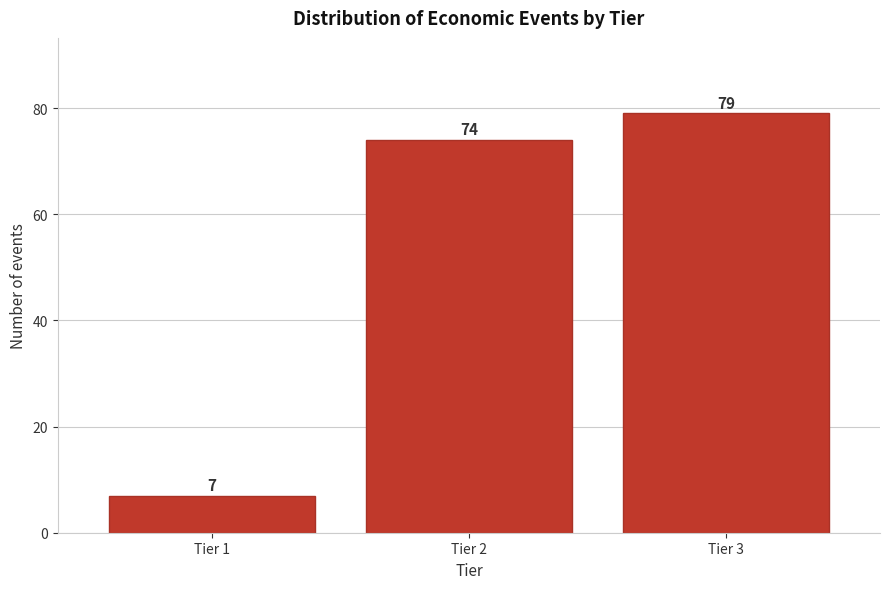

Reading right to left, list all the values displayed in this chart.

79	74	7